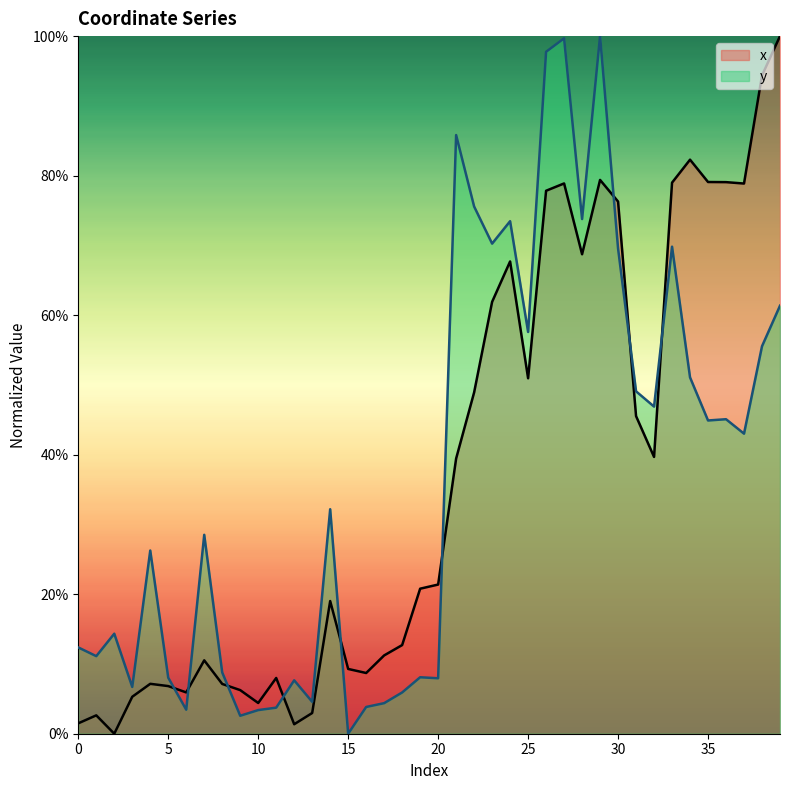

What is the spread (max minus min) of values at 17?

0.1